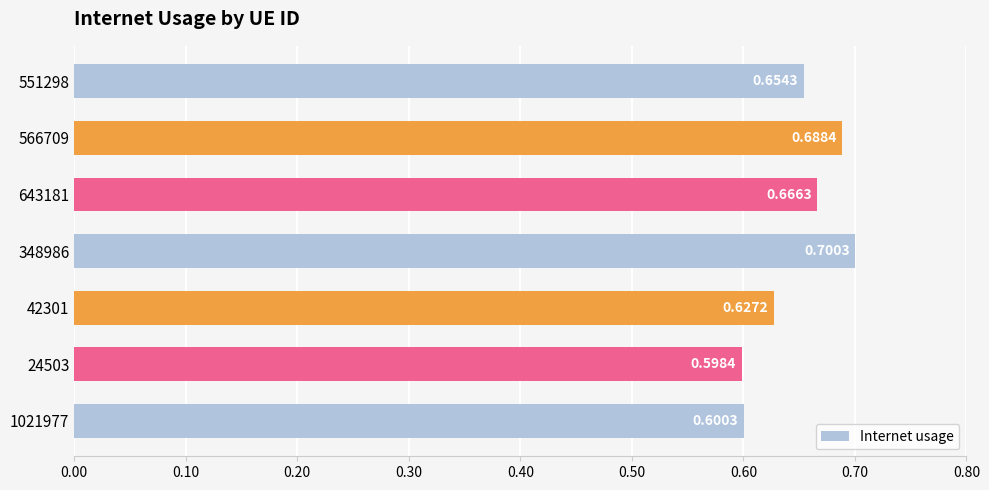

What is the sum of the values at 551298 and 24503?

1.3